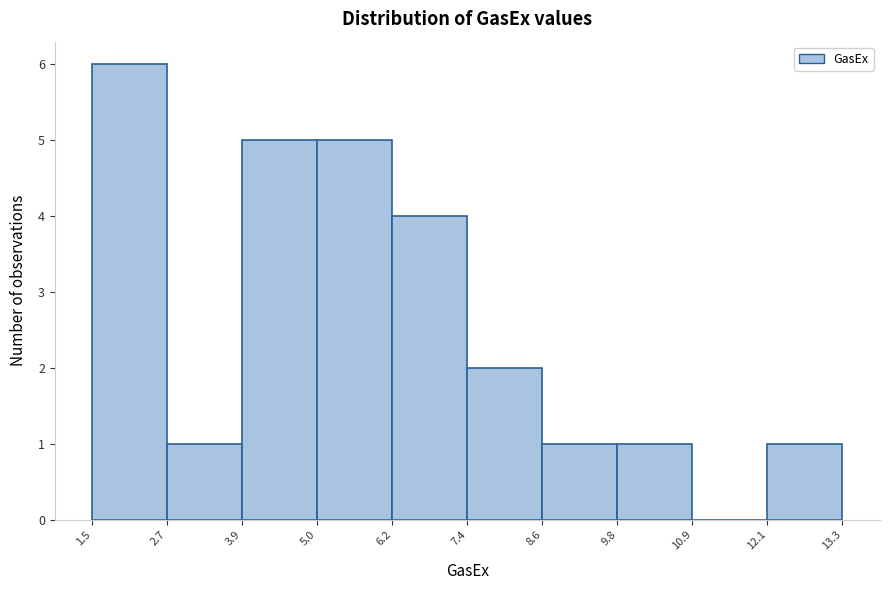

Reading left to right, list every bar in this chart as the range it spans on the x-axis followed by its height. The values are not printed on the chart, so give them approximately, as read against the axis.

1.5 to 2.7: 6
2.7 to 3.9: 1
3.9 to 5.0: 5
5.0 to 6.2: 5
6.2 to 7.4: 4
7.4 to 8.6: 2
8.6 to 9.8: 1
9.8 to 10.9: 1
10.9 to 12.1: 0
12.1 to 13.3: 1